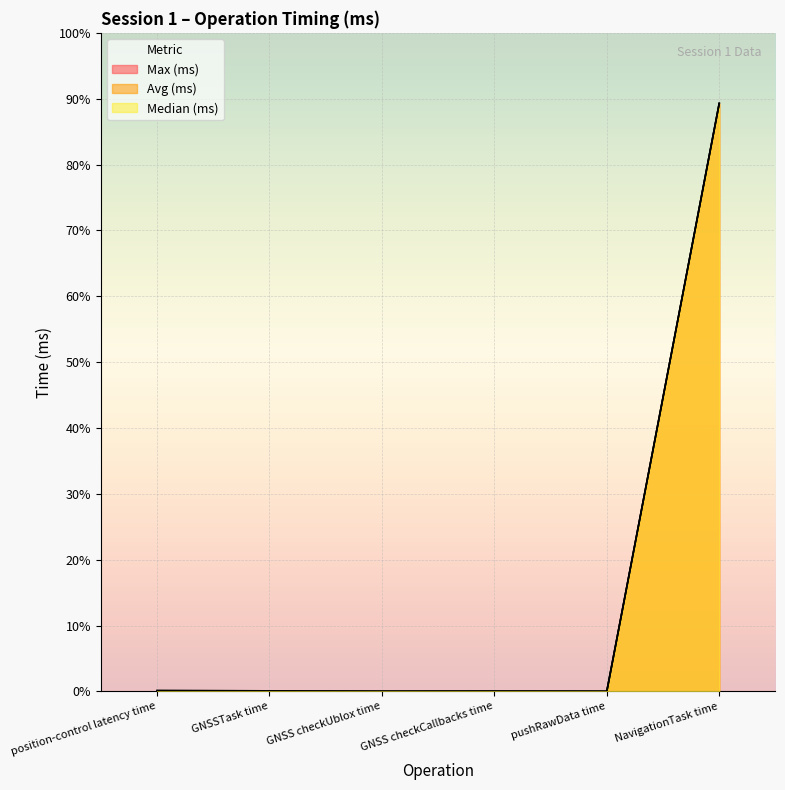

True or false: Avg (ms) and Max (ms) cross at least once.

False